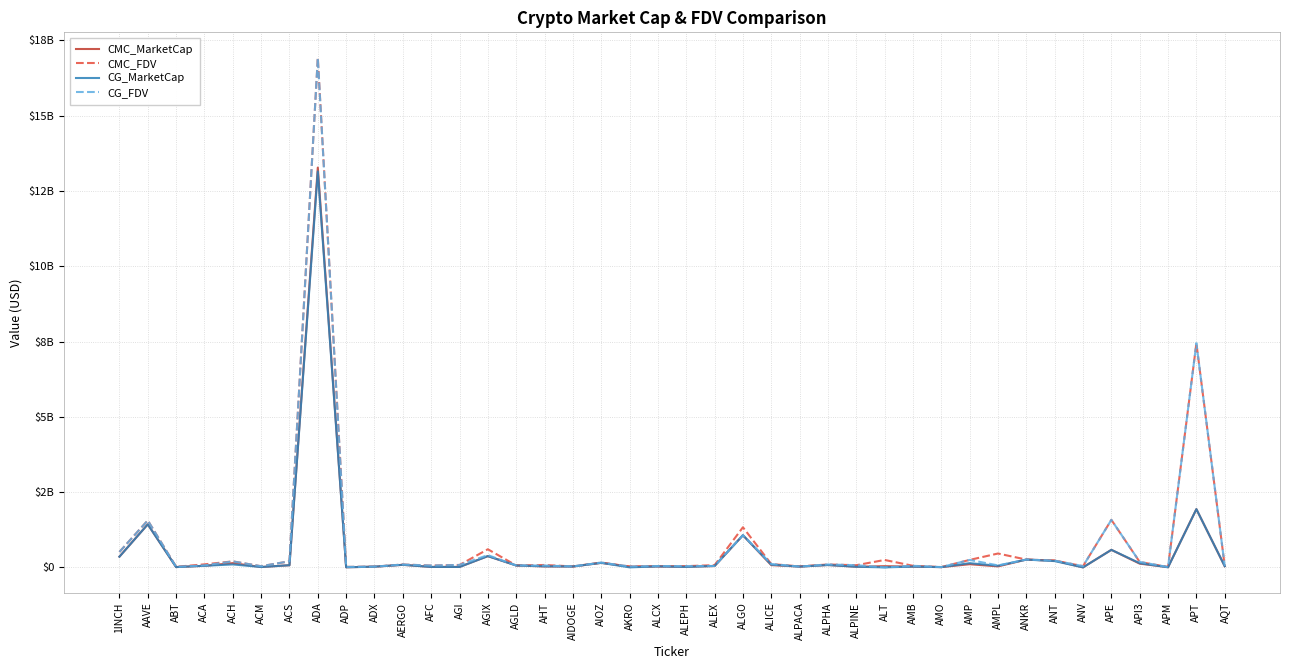

Which has a higher value, ADX or AGI?

ADX